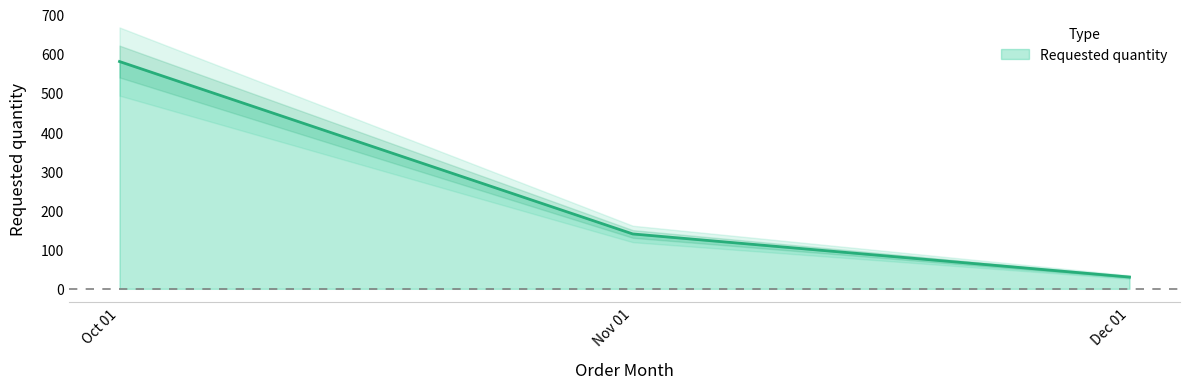

List the labels in order of Requested quantity value, largest first.

Oct 01, Nov 01, Dec 01